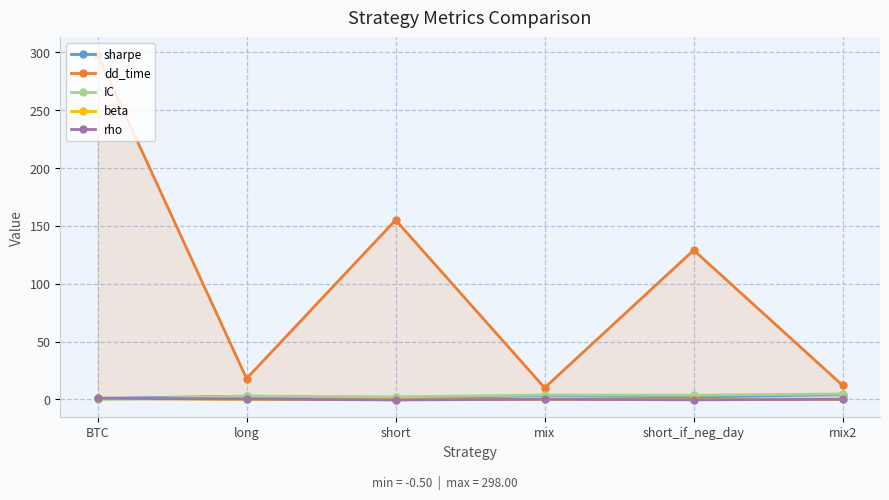

Count the number of categories in the chart.

6